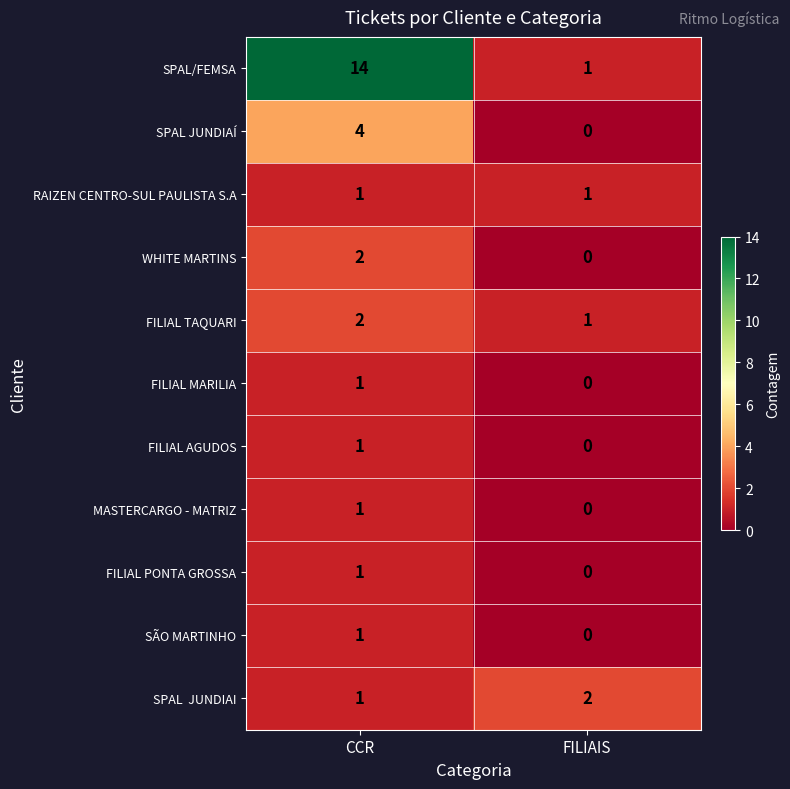

What is the difference between the SPAL/FEMSA values at FILIAIS and CCR?

13